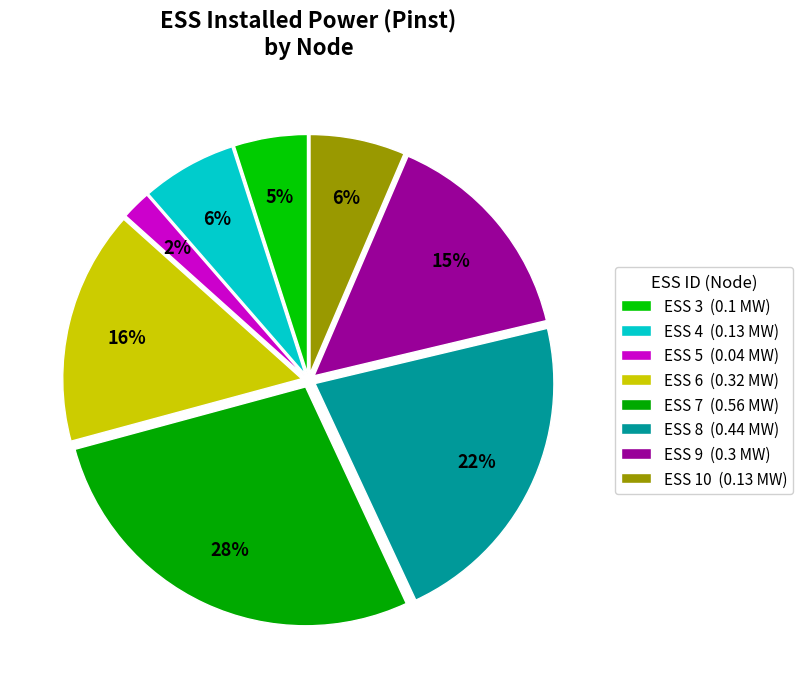

Rank the categories by value from lowest to highest.

ESS 5, ESS 3, ESS 4, ESS 10, ESS 9, ESS 6, ESS 8, ESS 7